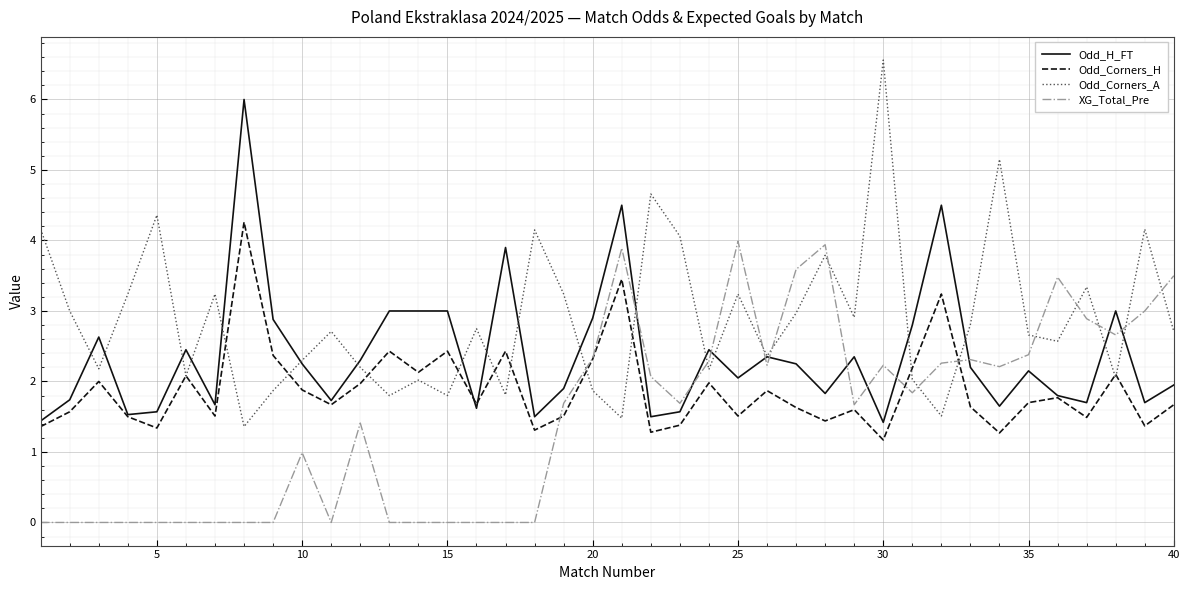

What are all the series names shown in the legend?

Odd_H_FT, Odd_Corners_H, Odd_Corners_A, XG_Total_Pre